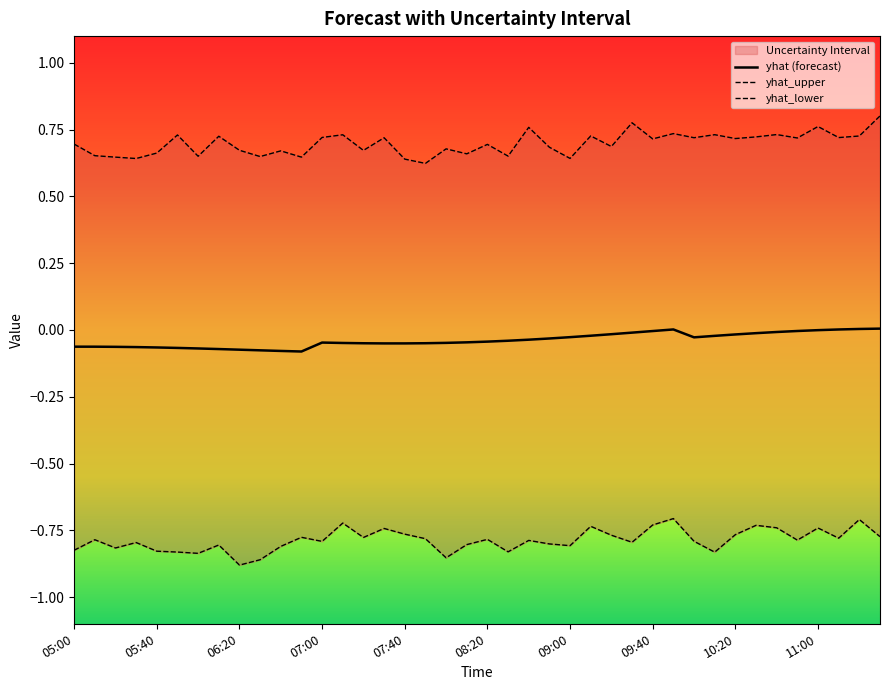

Reading left to right, transcribe all the data shown in this chart.

yhat_upper: 05:00=0.7	05:10=0.7	05:20=0.6	05:30=0.6	05:40=0.7	05:50=0.7	06:00=0.7	06:10=0.7	06:20=0.7	06:30=0.6	06:40=0.7	06:50=0.6	07:00=0.7	07:10=0.7	07:20=0.7	07:30=0.7	07:40=0.6	07:50=0.6	08:00=0.7	08:10=0.7	08:20=0.7	08:30=0.7	08:40=0.8	08:50=0.7	09:00=0.6	09:10=0.7	09:20=0.7	09:30=0.8	09:40=0.7	09:50=0.7	10:00=0.7	10:10=0.7	10:20=0.7	10:30=0.7	10:40=0.7	10:50=0.7	11:00=0.8	11:10=0.7	11:20=0.7	11:30=0.8
yhat_lower: 05:00=-0.8	05:10=-0.8	05:20=-0.8	05:30=-0.8	05:40=-0.8	05:50=-0.8	06:00=-0.8	06:10=-0.8	06:20=-0.9	06:30=-0.9	06:40=-0.8	06:50=-0.8	07:00=-0.8	07:10=-0.7	07:20=-0.8	07:30=-0.7	07:40=-0.8	07:50=-0.8	08:00=-0.9	08:10=-0.8	08:20=-0.8	08:30=-0.8	08:40=-0.8	08:50=-0.8	09:00=-0.8	09:10=-0.7	09:20=-0.8	09:30=-0.8	09:40=-0.7	09:50=-0.7	10:00=-0.8	10:10=-0.8	10:20=-0.8	10:30=-0.7	10:40=-0.7	10:50=-0.8	11:00=-0.7	11:10=-0.8	11:20=-0.7	11:30=-0.8
yhat: 05:00=-0.1	05:10=-0.1	05:20=-0.1	05:30=-0.1	05:40=-0.1	05:50=-0.1	06:00=-0.1	06:10=-0.1	06:20=-0.1	06:30=-0.1	06:40=-0.1	06:50=-0.1	07:00=-0.0	07:10=-0.0	07:20=-0.0	07:30=-0.1	07:40=-0.1	07:50=-0.0	08:00=-0.0	08:10=-0.0	08:20=-0.0	08:30=-0.0	08:40=-0.0	08:50=-0.0	09:00=-0.0	09:10=-0.0	09:20=-0.0	09:30=-0.0	09:40=-0.0	09:50=0.0	10:00=-0.0	10:10=-0.0	10:20=-0.0	10:30=-0.0	10:40=-0.0	10:50=-0.0	11:00=-0.0	11:10=0.0	11:20=0.0	11:30=0.0